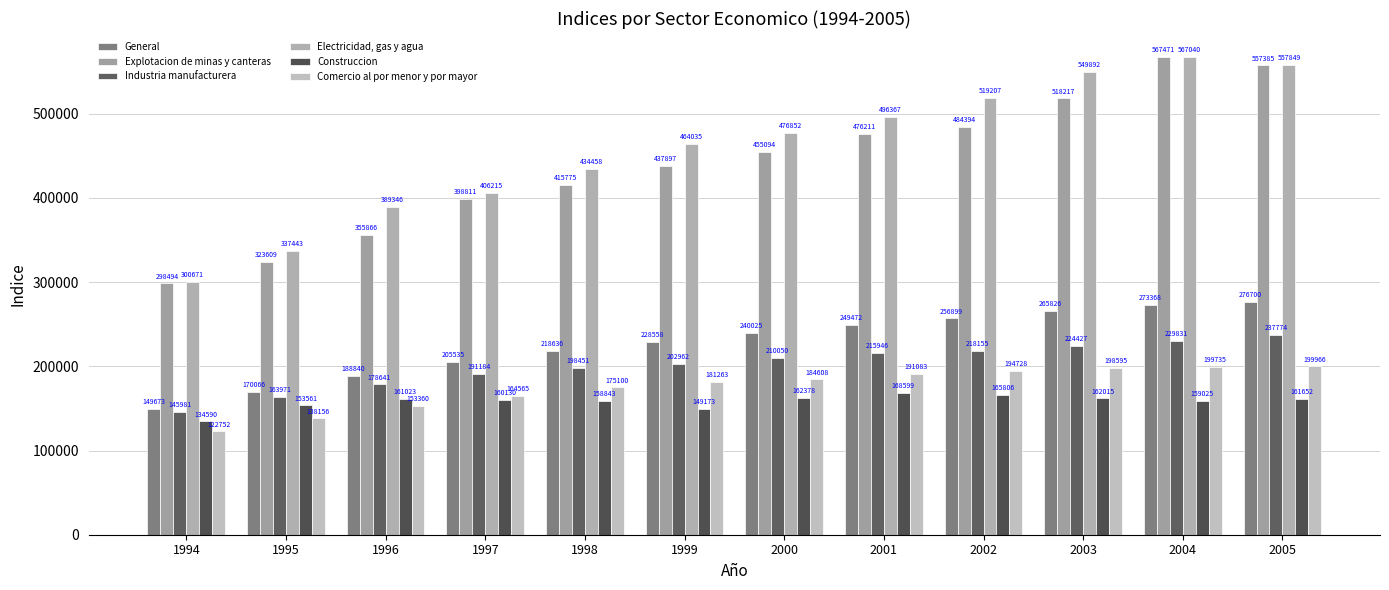

Is the value of General at 2003 greater than the value of Electricidad, gas y agua at 2002?

No